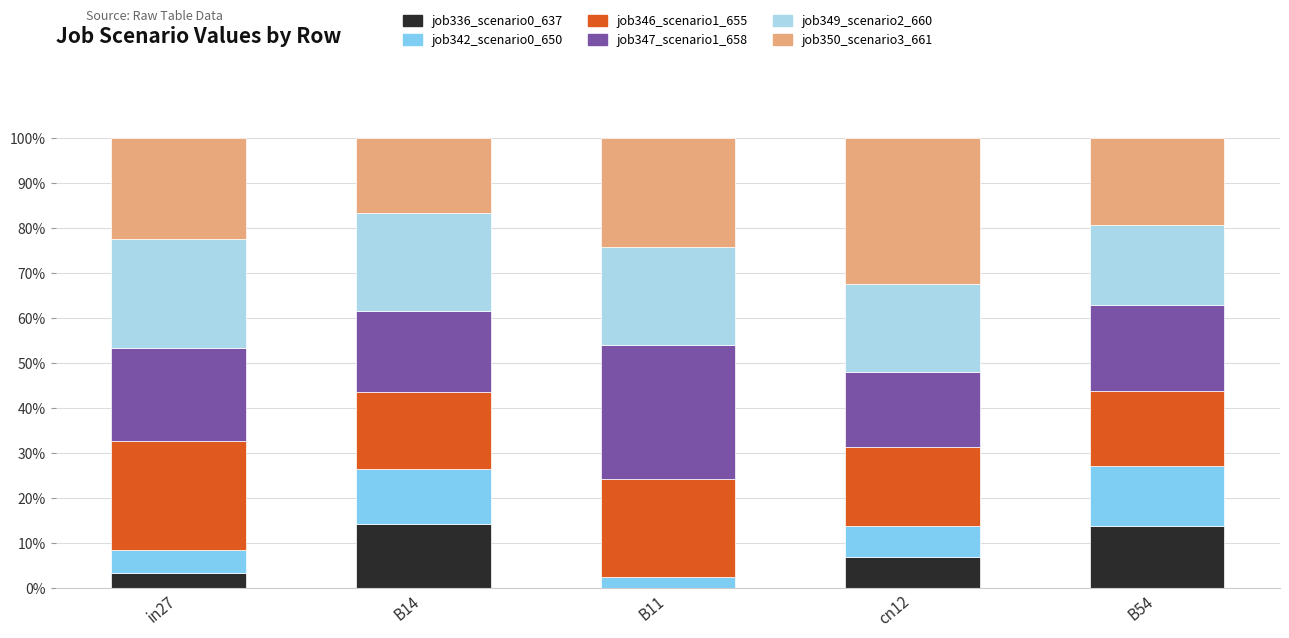

The job347_scenario1_658 series shows 0.3 at B11. True or false?

True